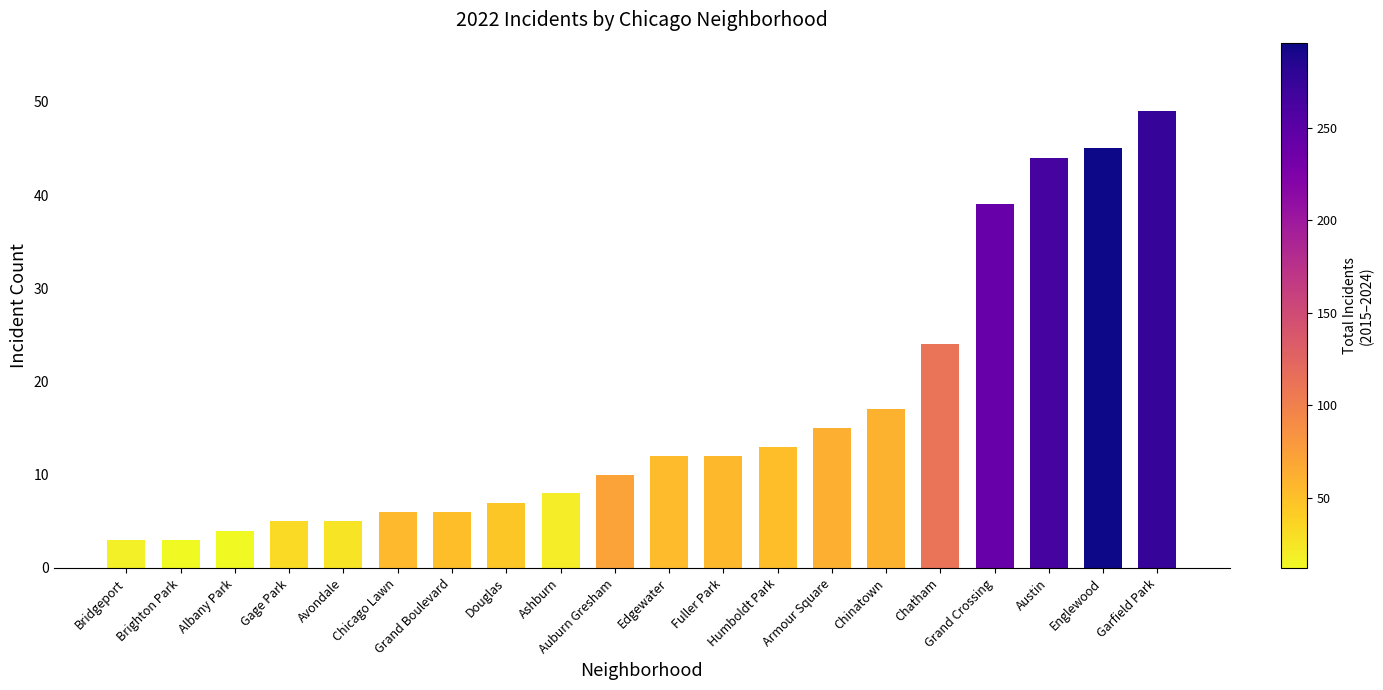

What is the average value?

16